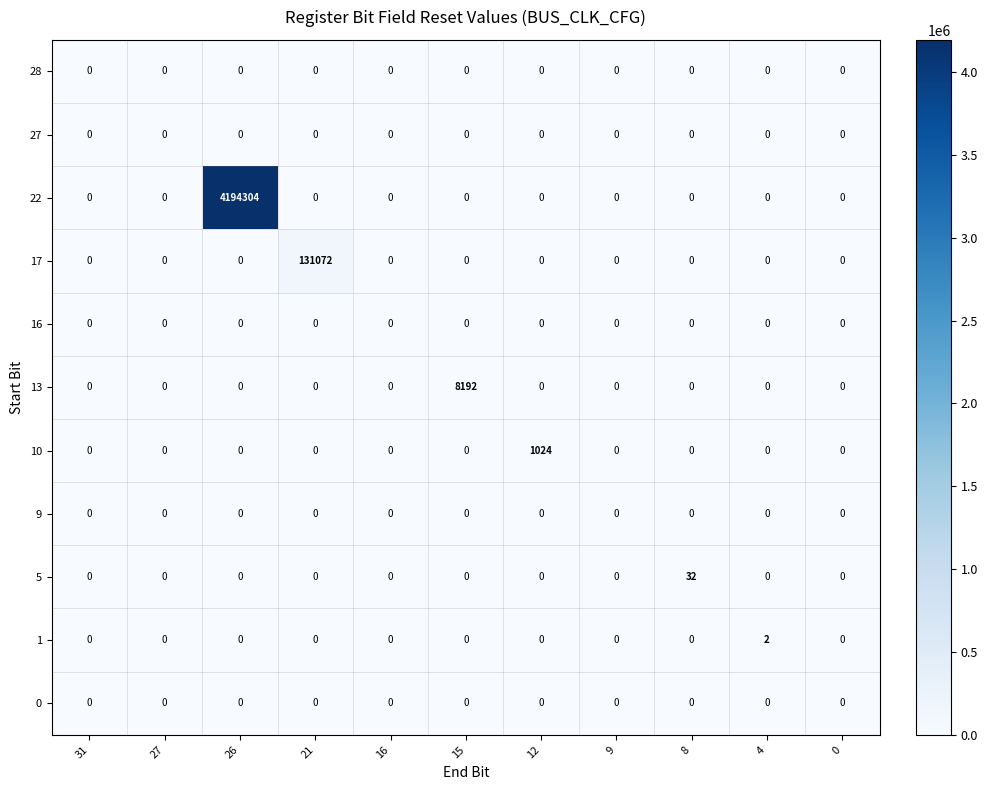

What is the difference between the maximum and minimum values in the 17 series?

131072